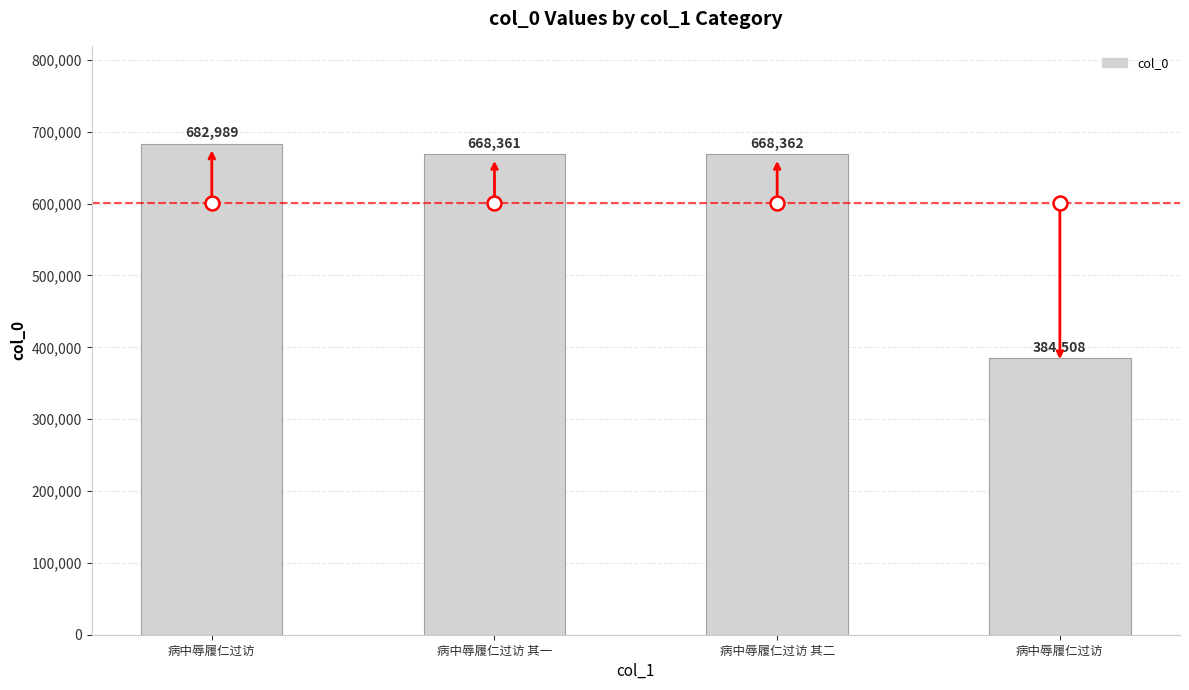

How many data points are less than 668362?

2